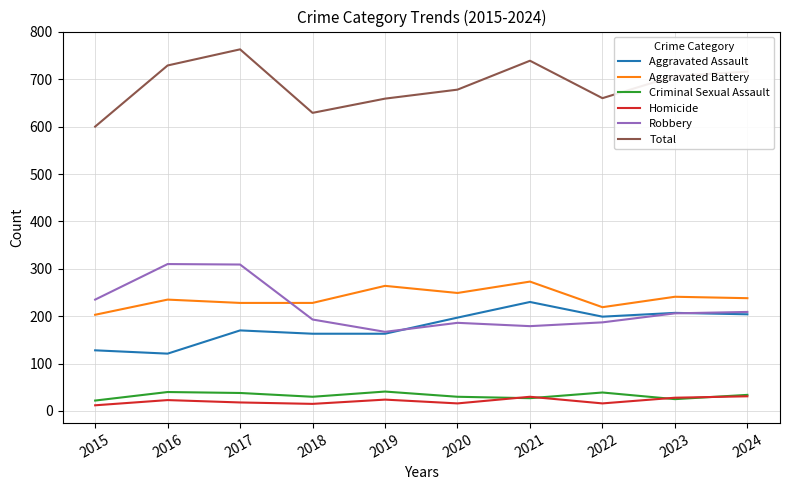

Is the value of Total at 2019 greater than the value of Homicide at 2017?

Yes